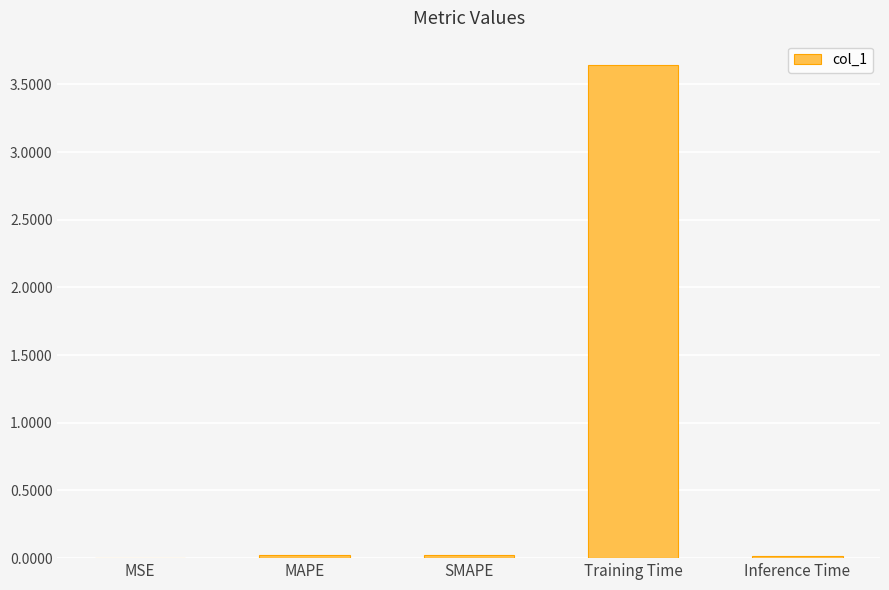

Which category has the highest value across all series?

Training Time